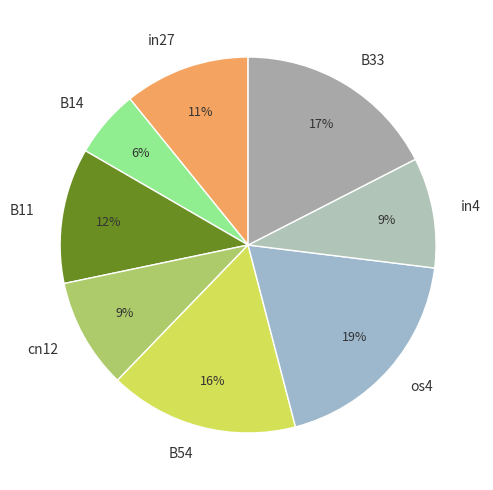

Is the sum of cn12 and B54 greater than half?

No